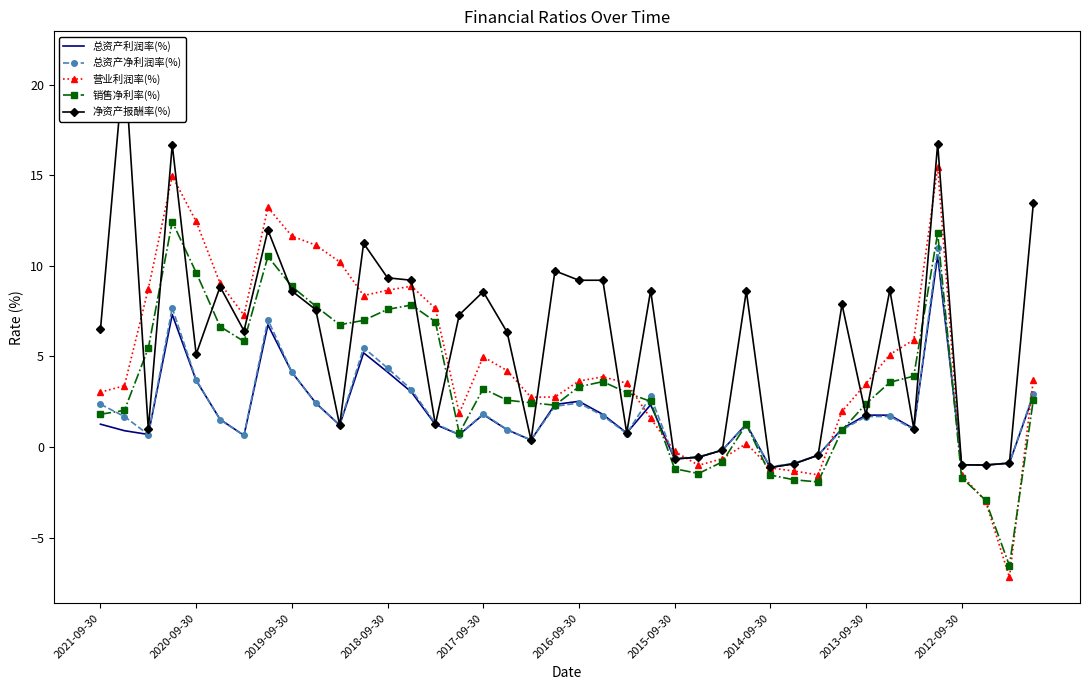

What is the minimum value for 销售净利率(%)?

-6.6